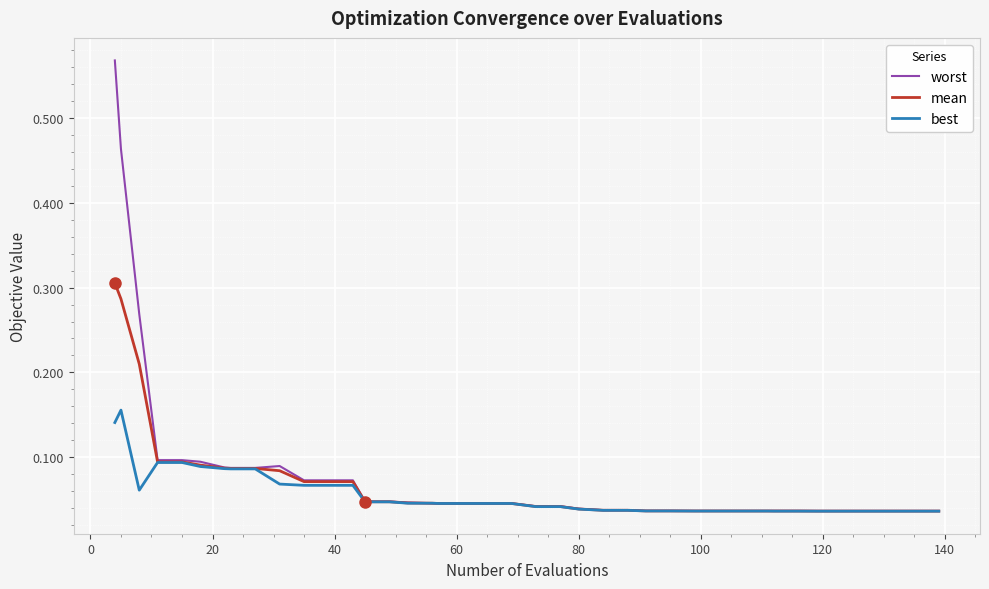

What are all the series names shown in the legend?

worst, mean, best